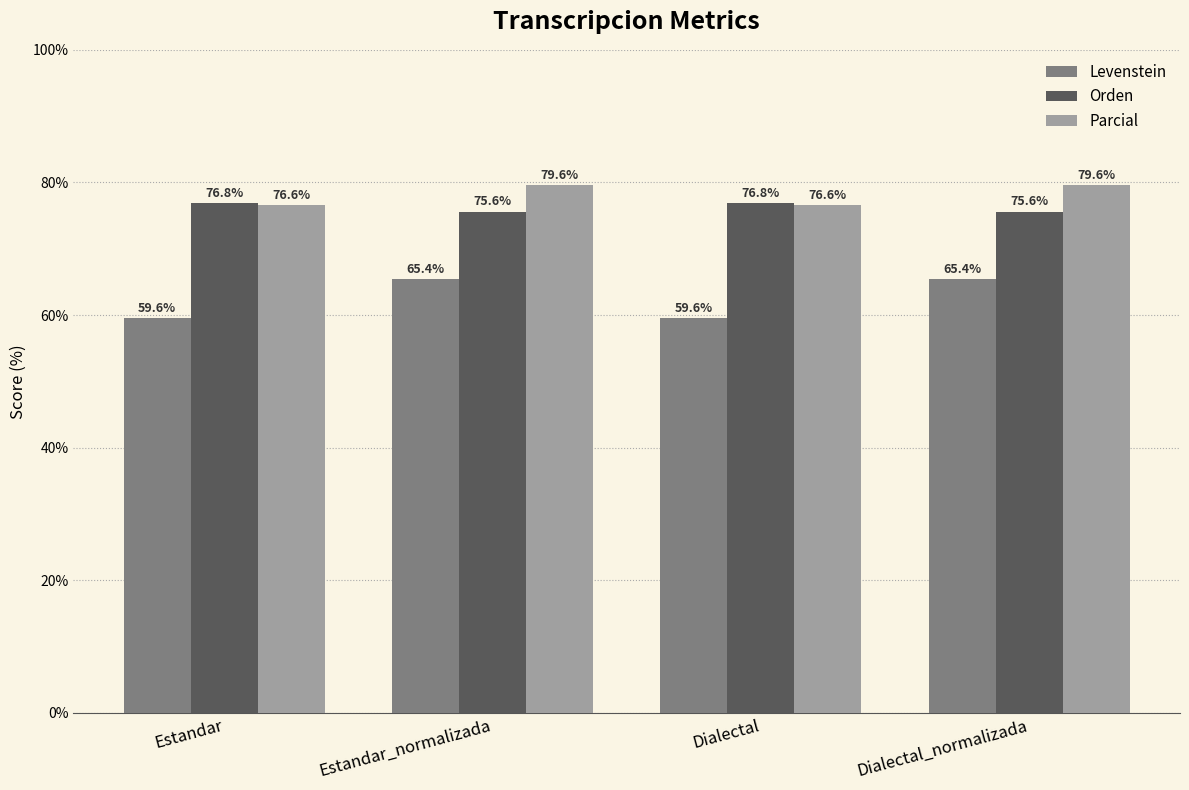

What is the maximum value shown in the chart?

79.6